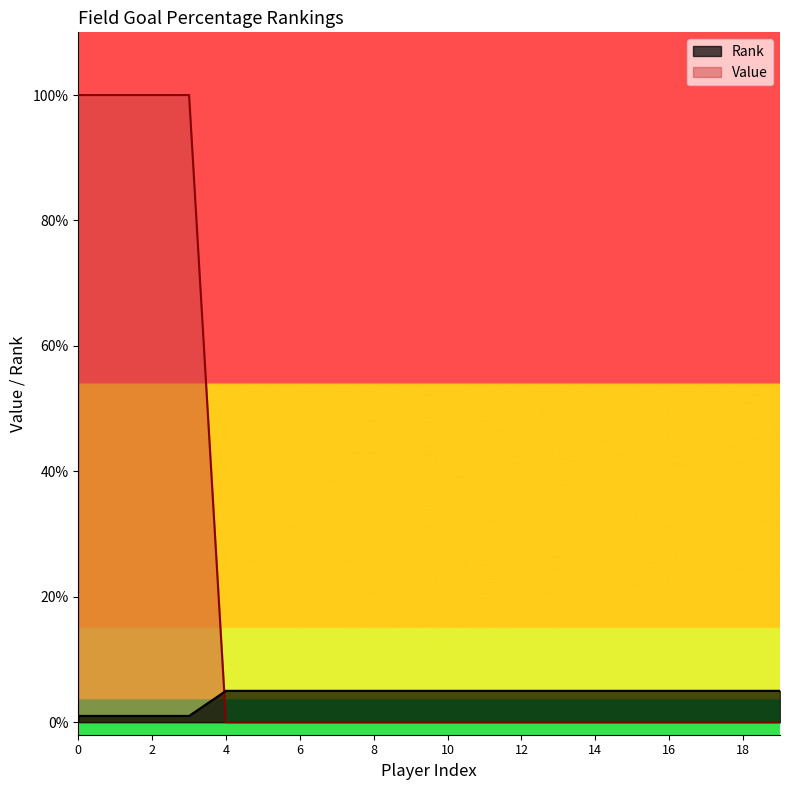

List the series in order of their peak value, highest first.

Value, Rank